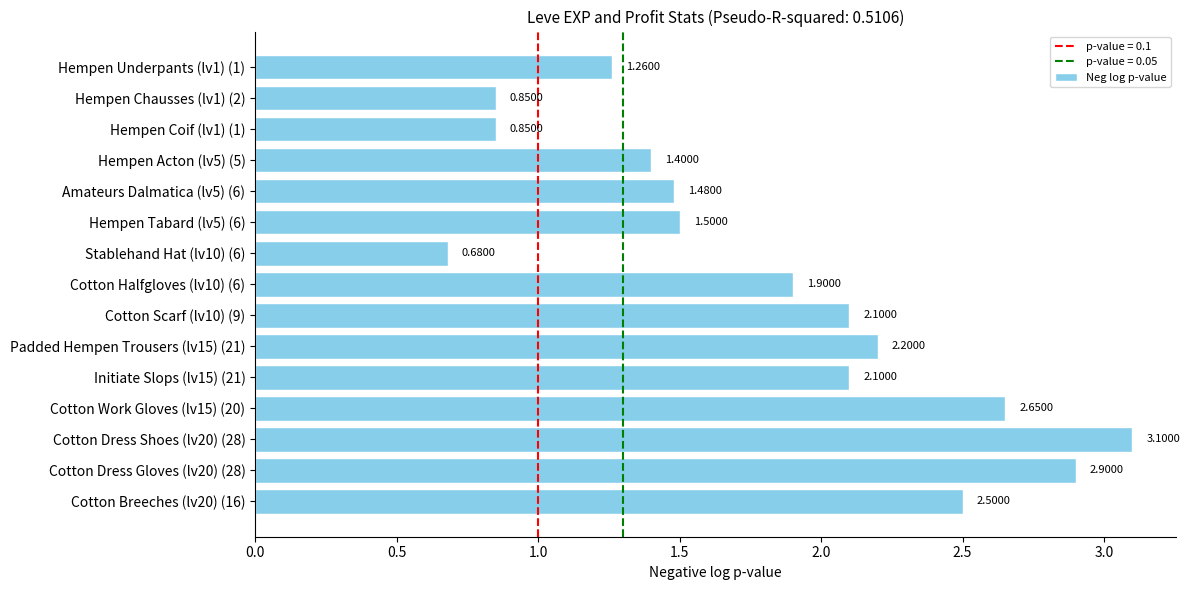

Which has a higher value, Amateurs Dalmatica (lv5) (6) or Hempen Tabard (lv5) (6)?

Hempen Tabard (lv5) (6)